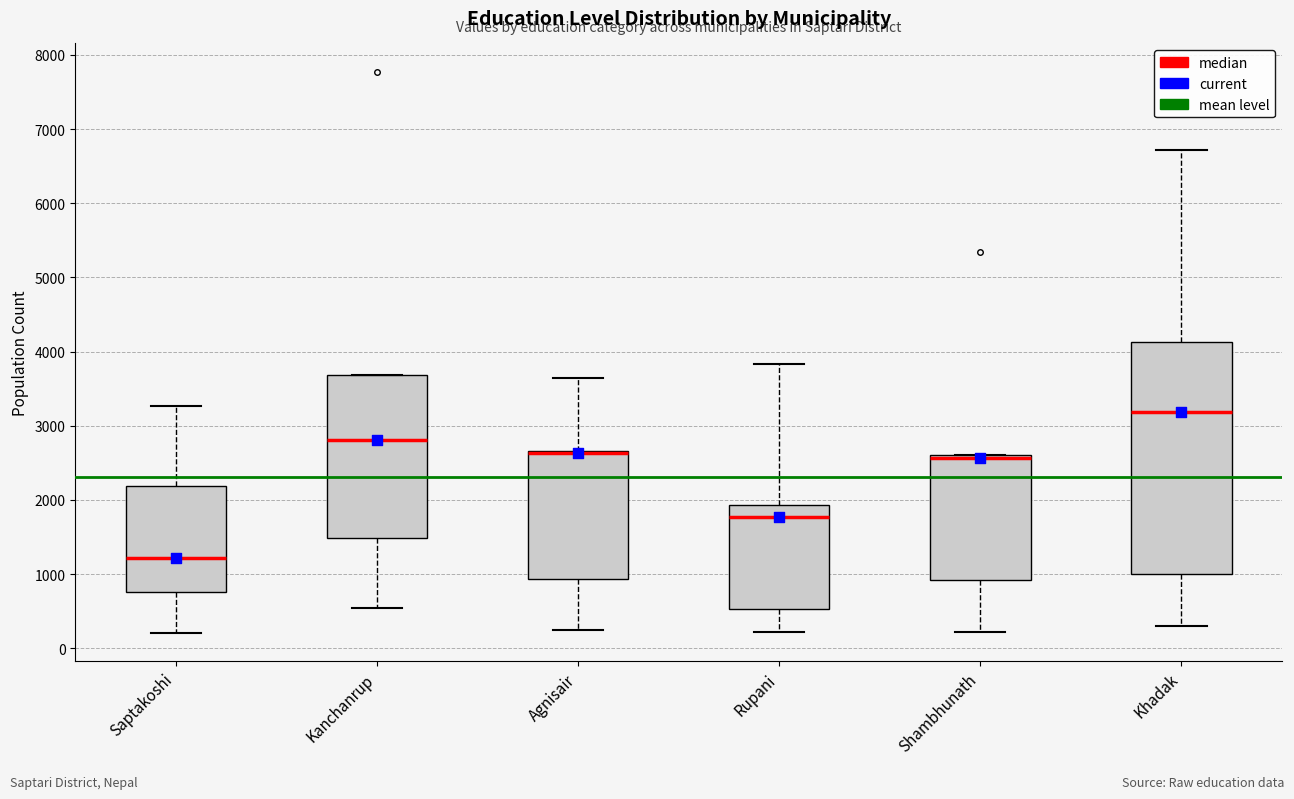

Reading left to right, read every box against the y-axis: the position of its median line, the range the box covers, and the ends of its whiskers. The values are not printed on the chart, so give them approximately, as read against the axis.

Saptakoshi: median 1200, box 800 to 2200, whiskers 200 to 3300
Kanchanrup: median 2800, box 1500 to 3700, whiskers 500 to 3700
Agnisair: median 2600 (drawn on the box's upper edge), box 900 to 2700, whiskers 200 to 3600
Rupani: median 1800, box 500 to 1900, whiskers 200 to 3800
Shambhunath: median 2600 (just below the box's upper edge), box 900 to 2600, whiskers 200 to 2600
Khadak: median 3200, box 1000 to 4100, whiskers 300 to 6700